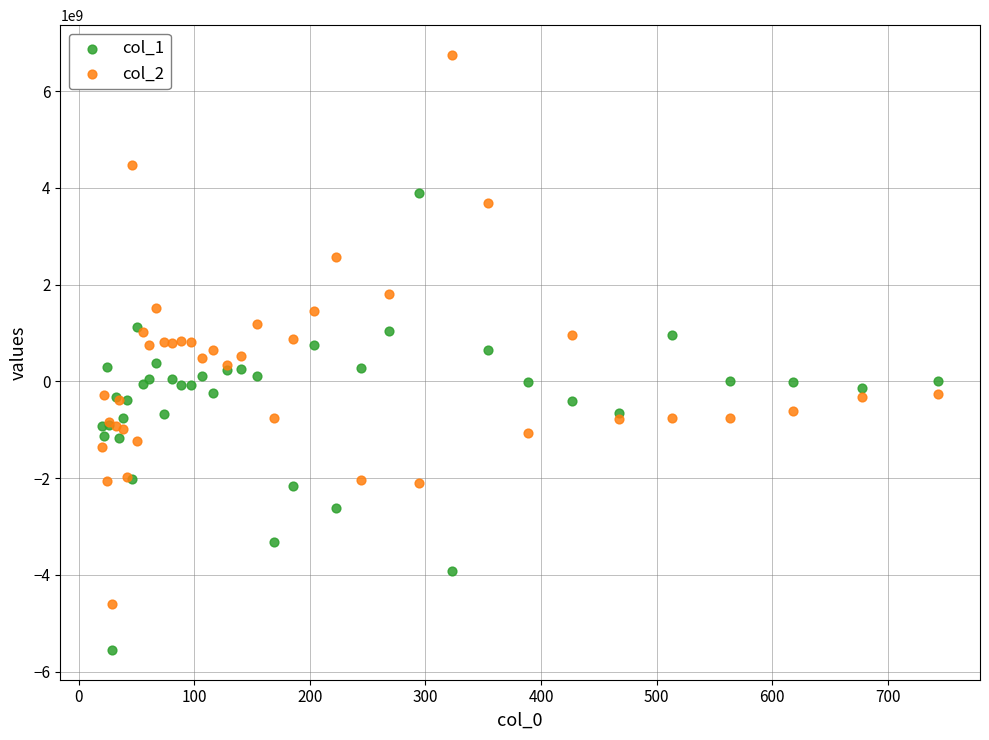

Which series reaches the minimum Y coordinate?

col_1